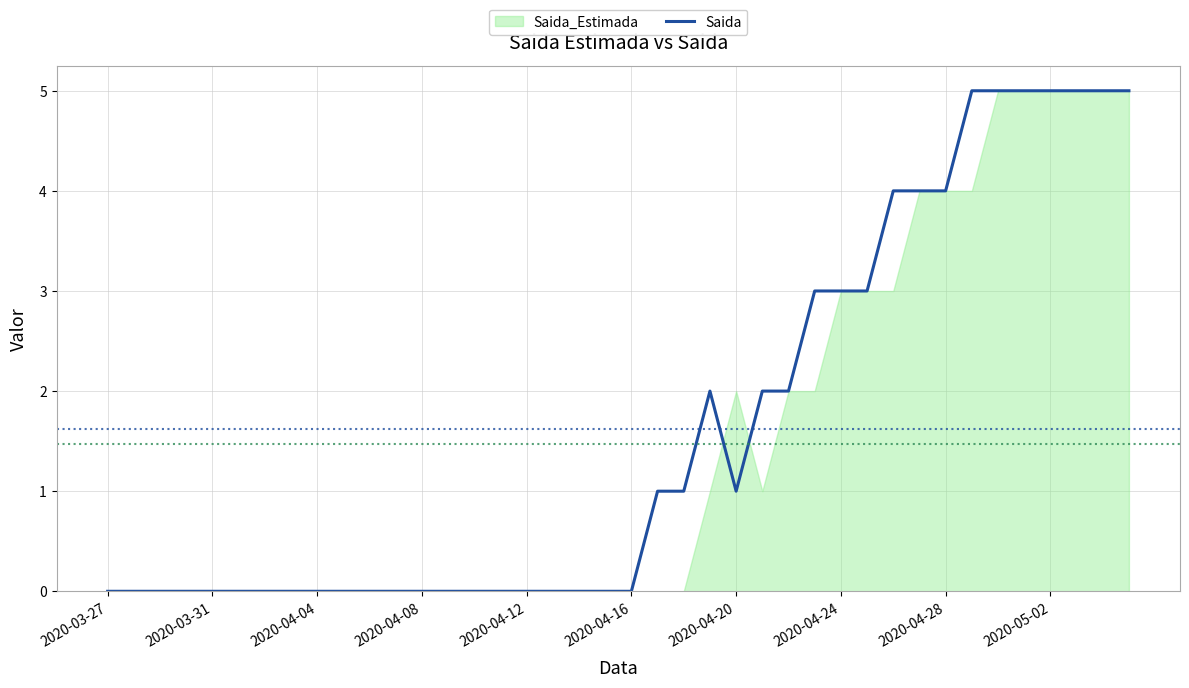

What is the label of the 1st point from the left?

2020-03-27